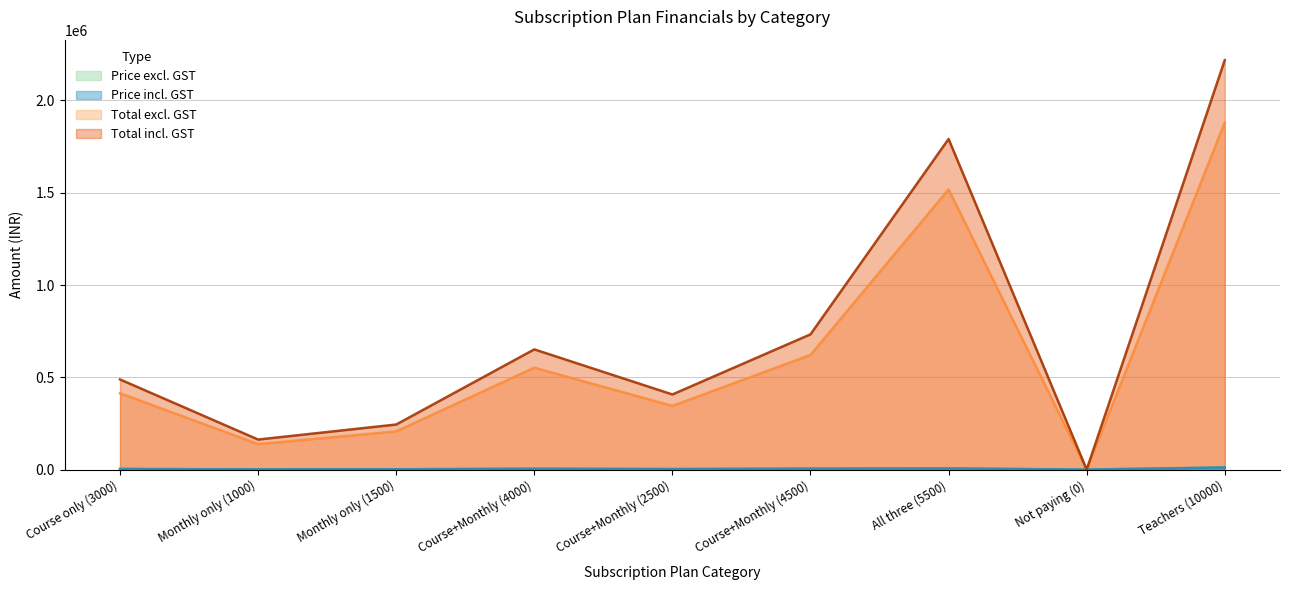

What is the value of the Price excl. GST point at the 3rd from the left?

3000